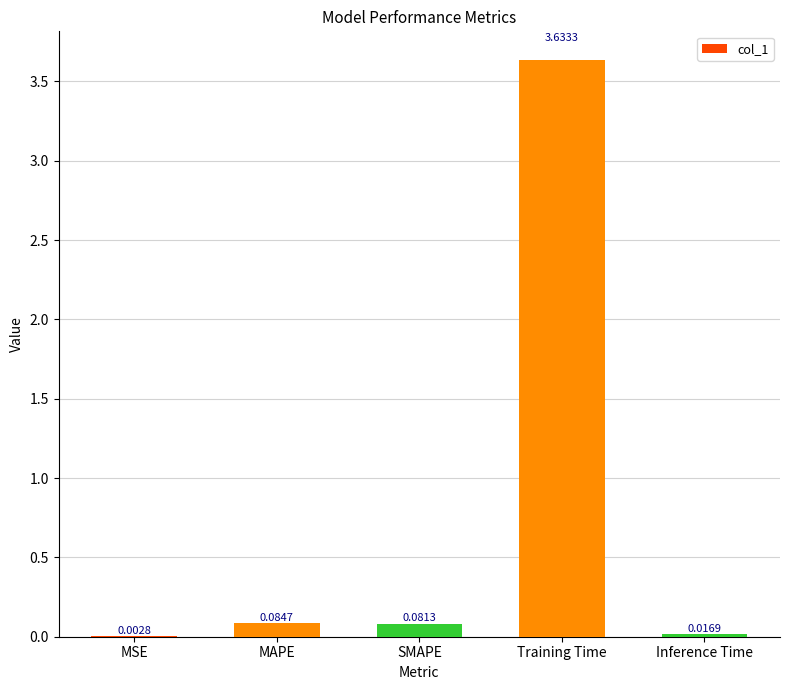

Which has a higher value, MSE or SMAPE?

SMAPE